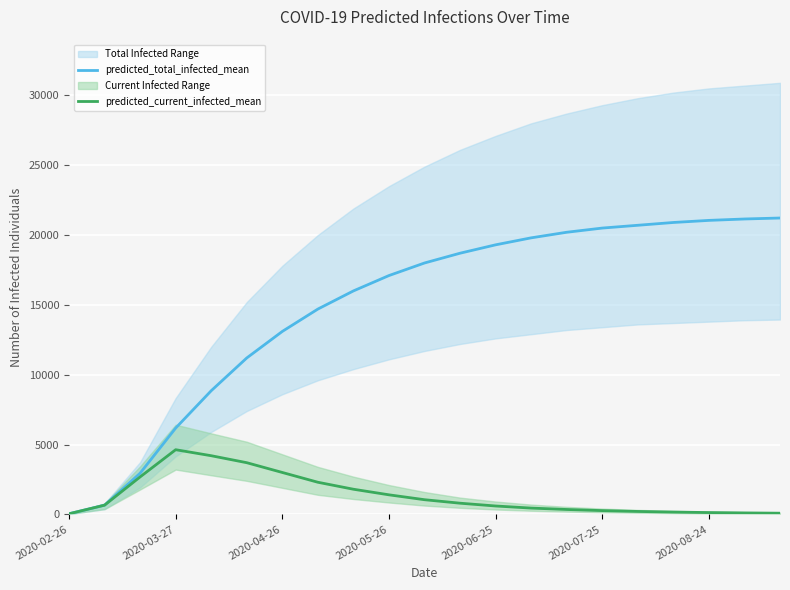

The value of predicted_total_infected_mean at 2020-03-27 is 8565. True or false?

False